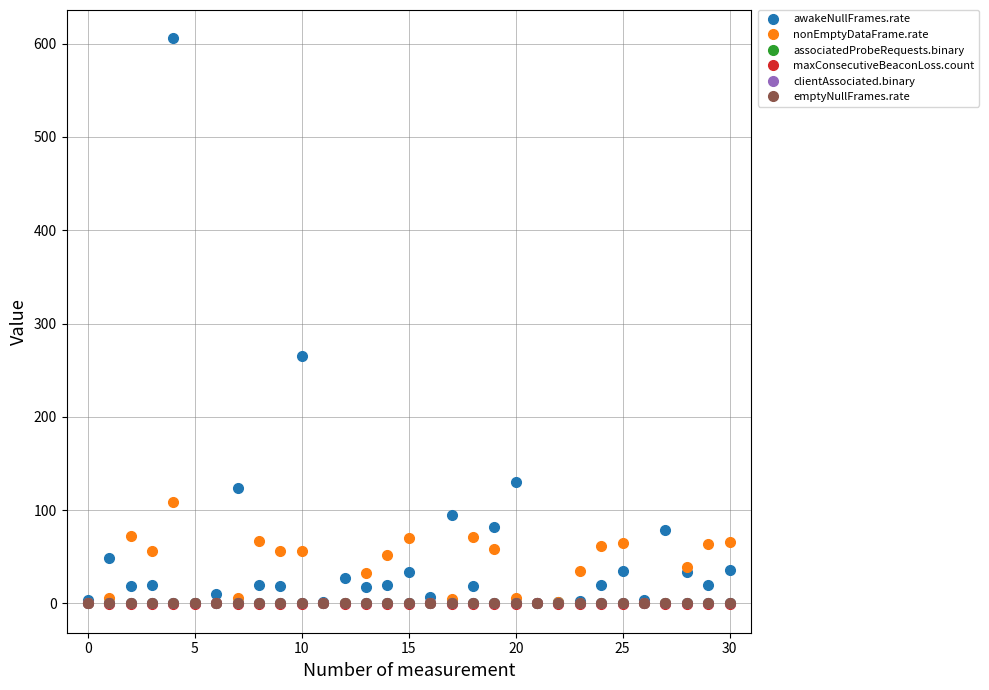

Does the chart have visible grid lines?

Yes